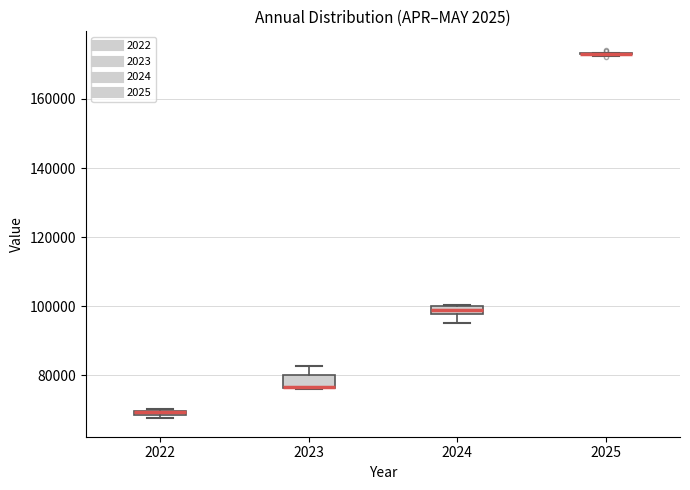

Where is the upper edge of the box at x = 2024 on the y-axis? The values are not printed on the chart, so give them approximately, as read against the axis.

100000